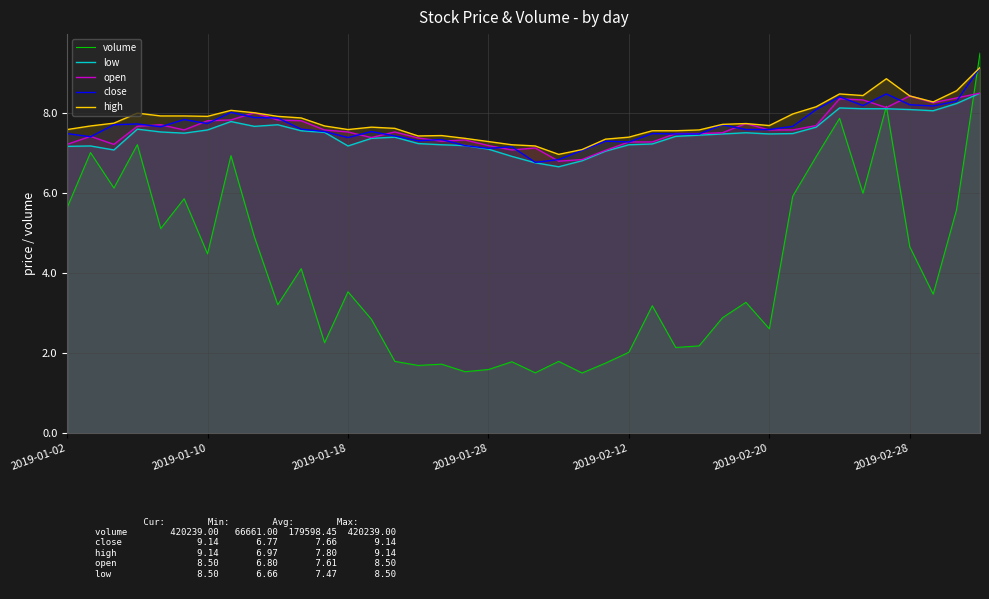

The value of low at 29 is 10.9. True or false?

False